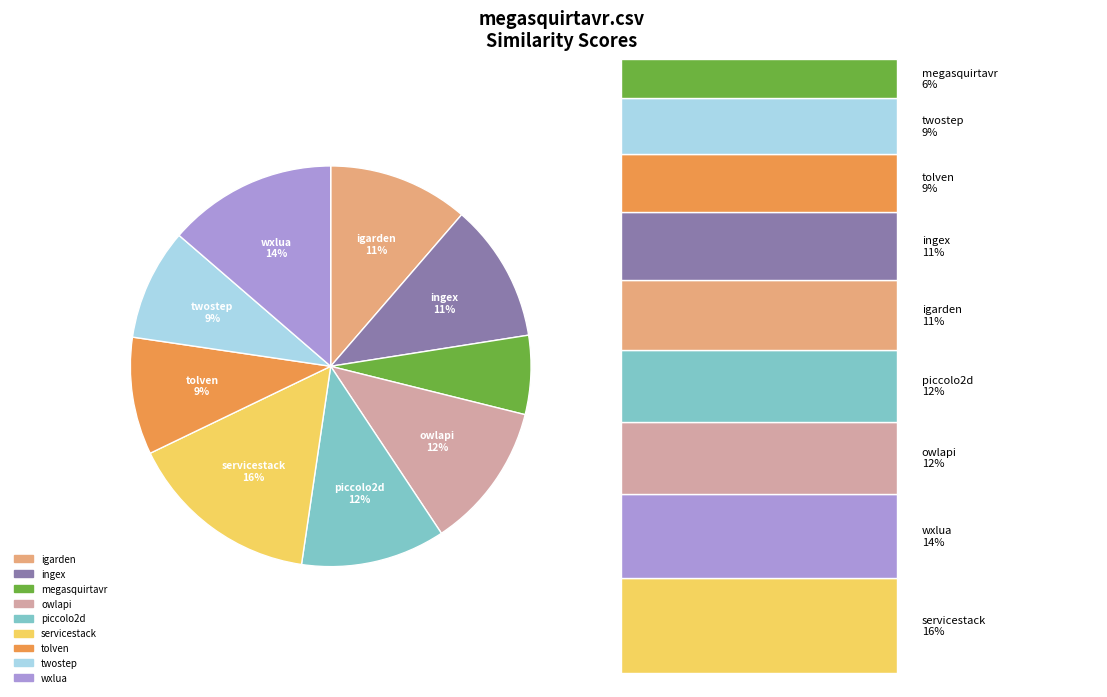

Is there a majority slice in this chart?

No